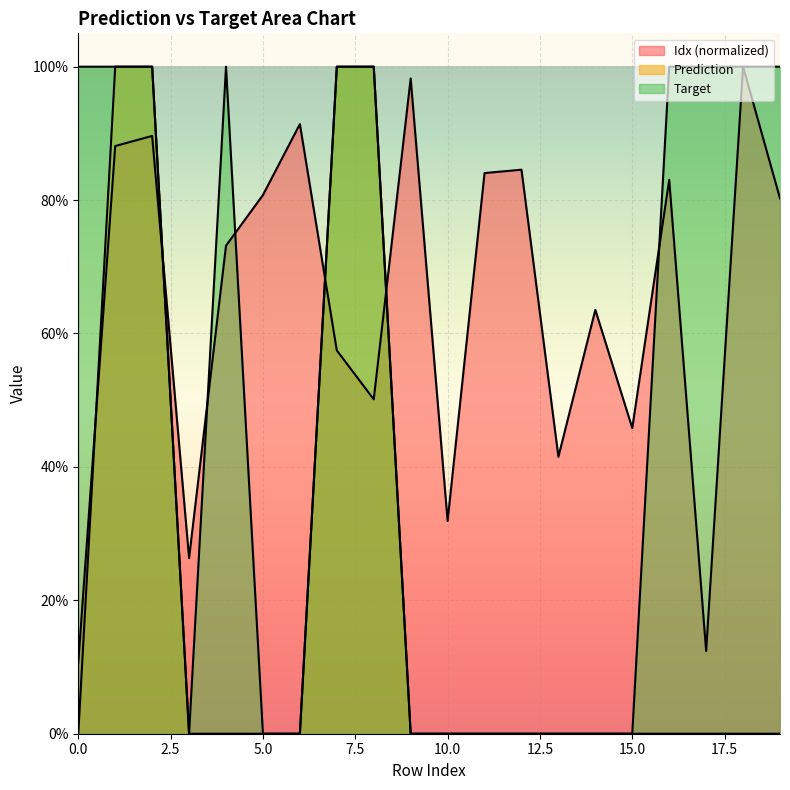

What are all the series names shown in the legend?

Idx (normalized), Prediction, Target